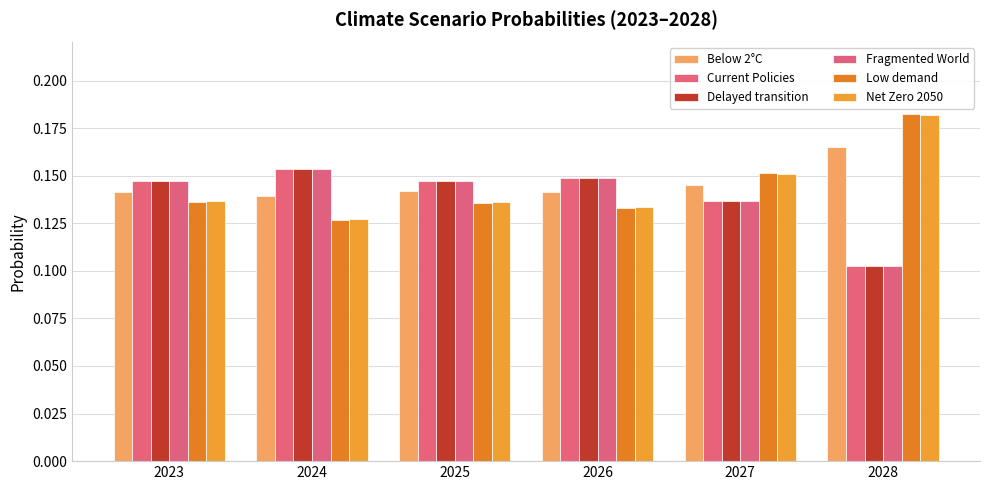

The value of Net Zero 2050 at 2027 is 0.1. True or false?

False